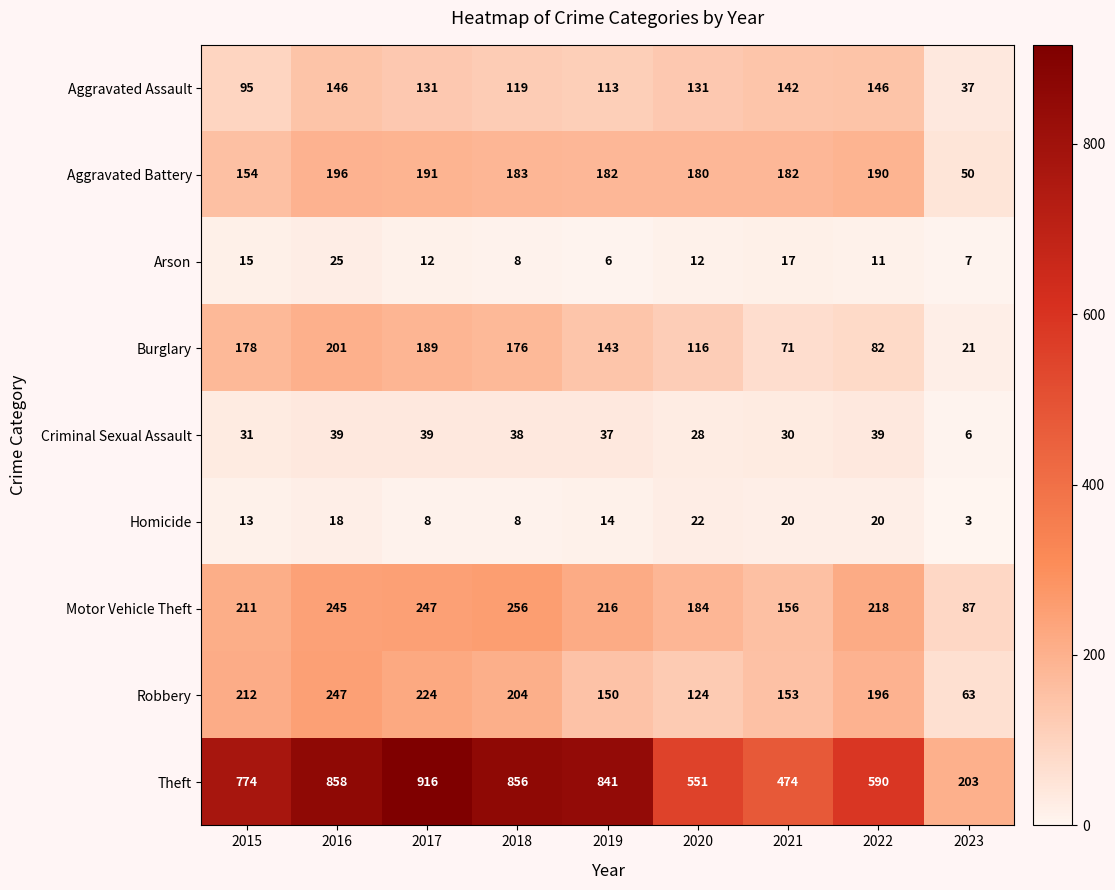

The value of Aggravated Battery at 2018 is 183. True or false?

True